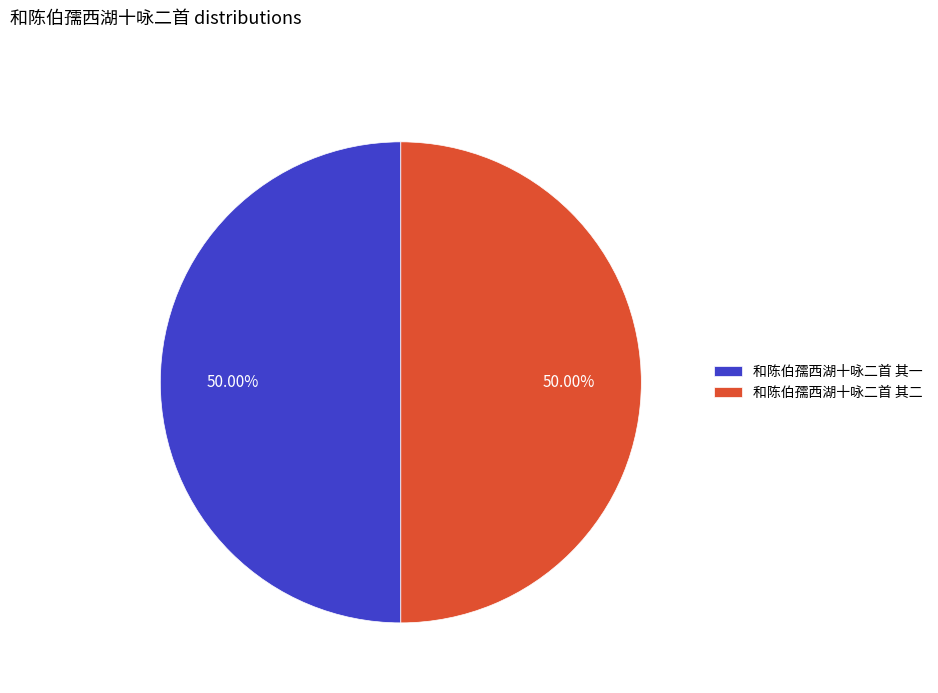

Approximately how many times larger is the value at 和陈伯孺西湖十咏二首 其二 compared to 和陈伯孺西湖十咏二首 其一?

1.0